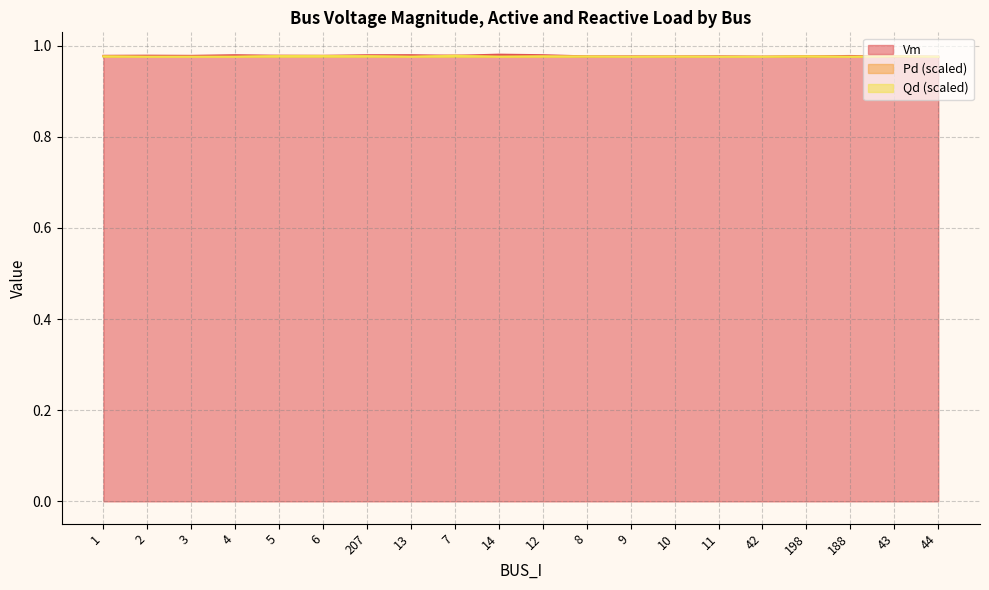

What is the sum of the Pd values at 9 and 43?

2.0